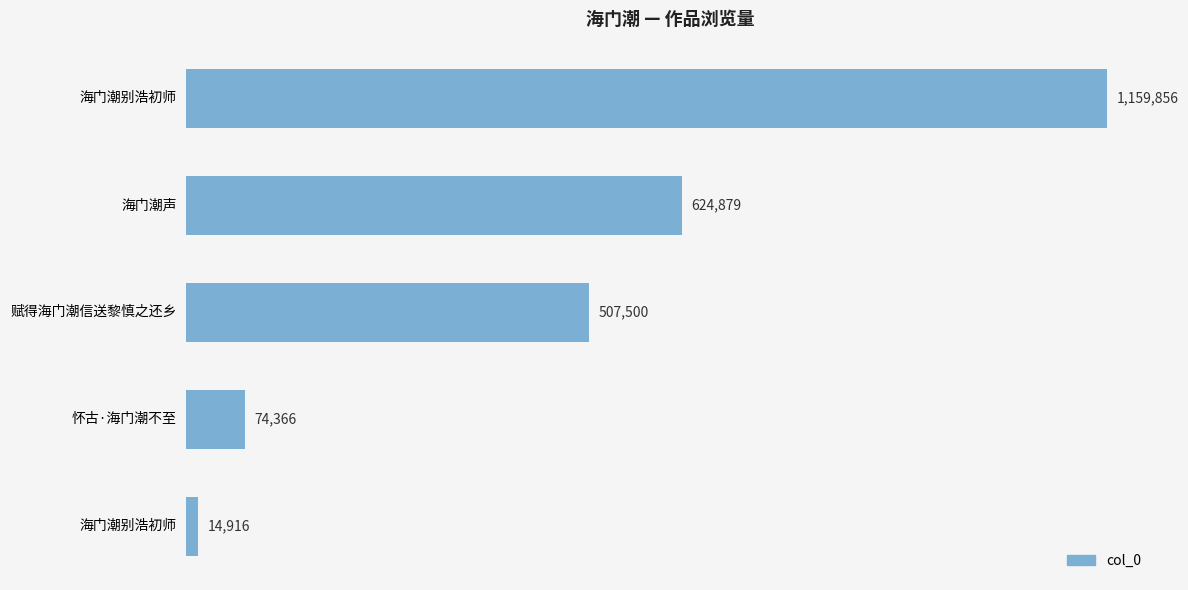

Count the number of values greater than 507500.

2